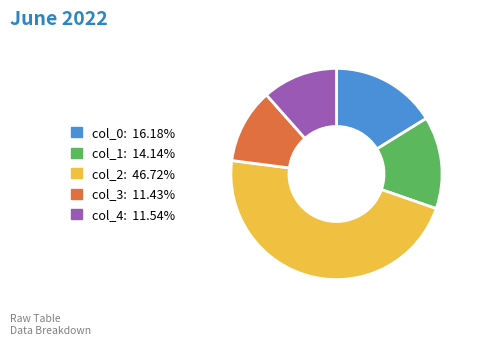

Does any single category account for the majority?

No